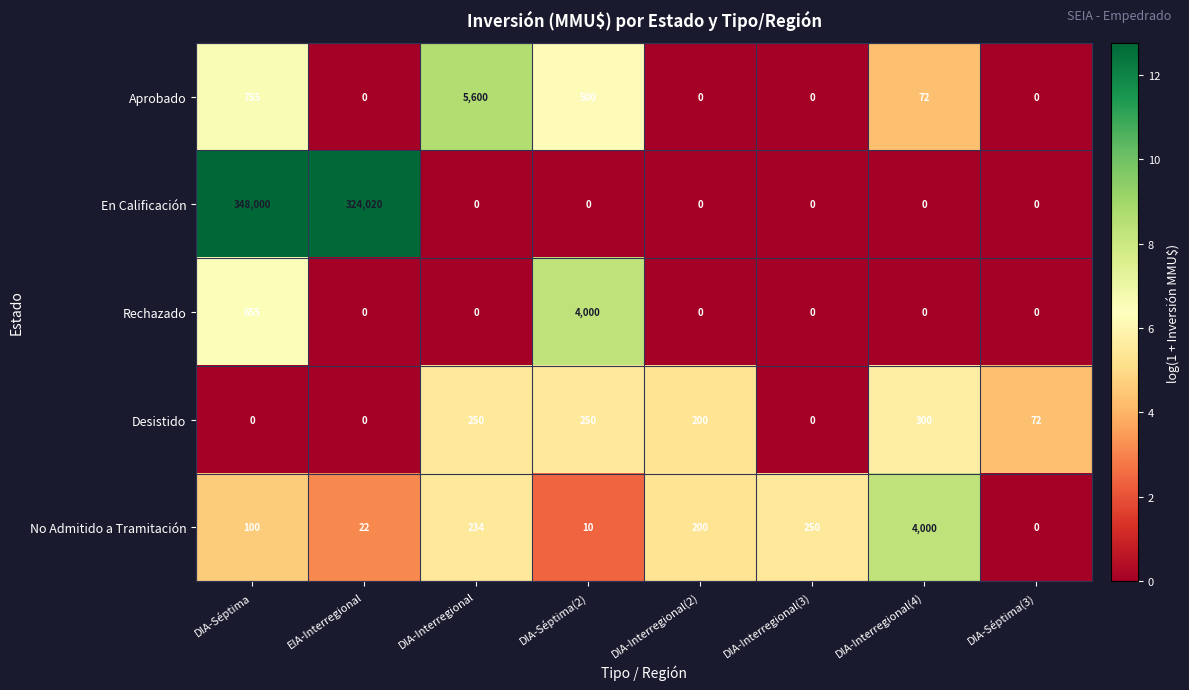

Which series changed the most between DIA-Séptima and DIA-Séptima(2)?

En Calificación